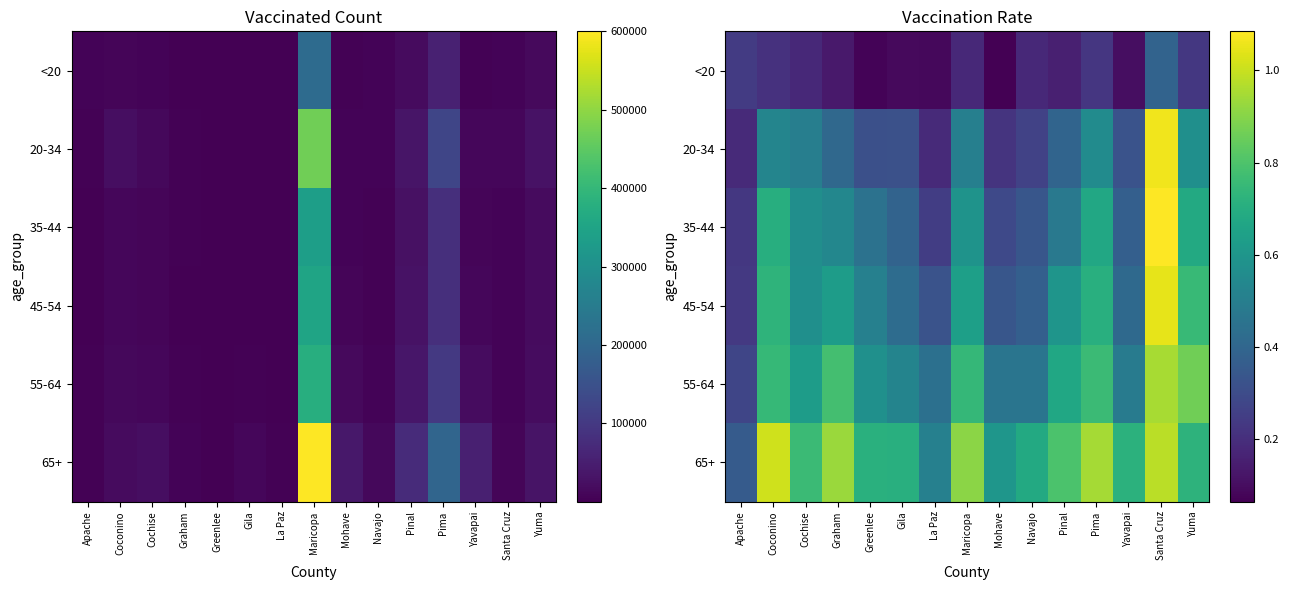

What is the sum of the <20 values at Graham and Greenlee?

0.2